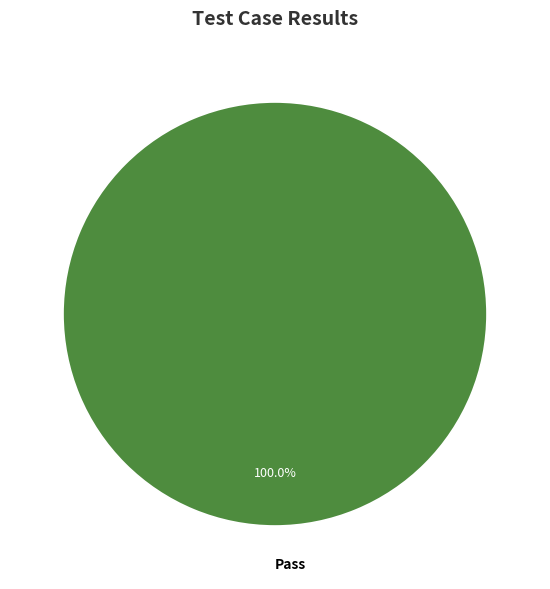

Does Pass represent more than half of the total?

Yes